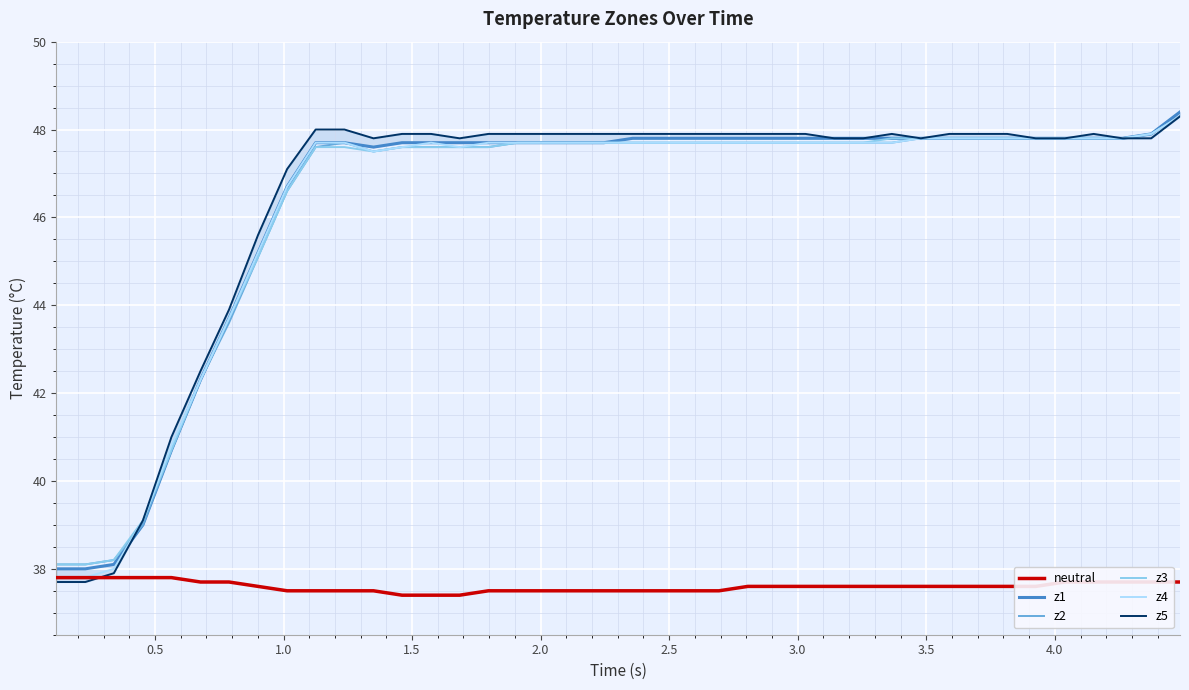

True or false: neutral and z2 cross at least once.

False